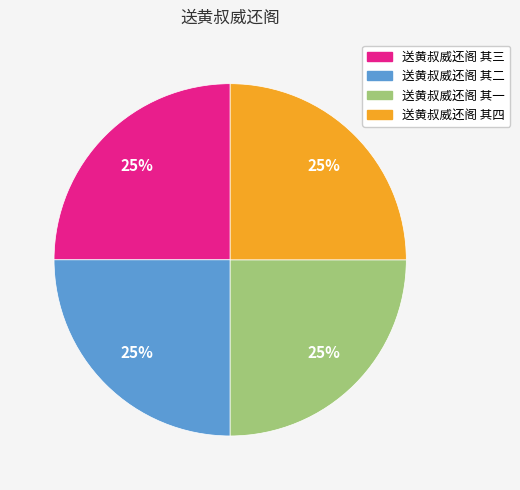

To the nearest percent, what portion does 送黄叔威还阁 其四 represent?

25%